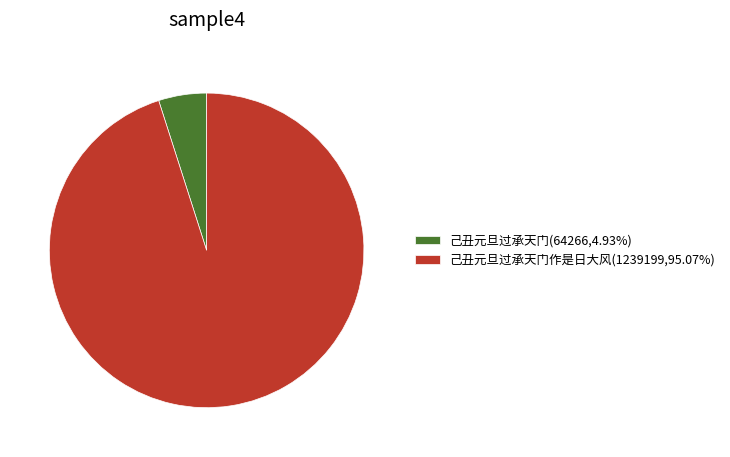

What is the ratio of the value at 己丑元旦过承天门作是日大风(1239199,95.07%) to the value at 己丑元旦过承天门(64266,4.93%)?

19.3